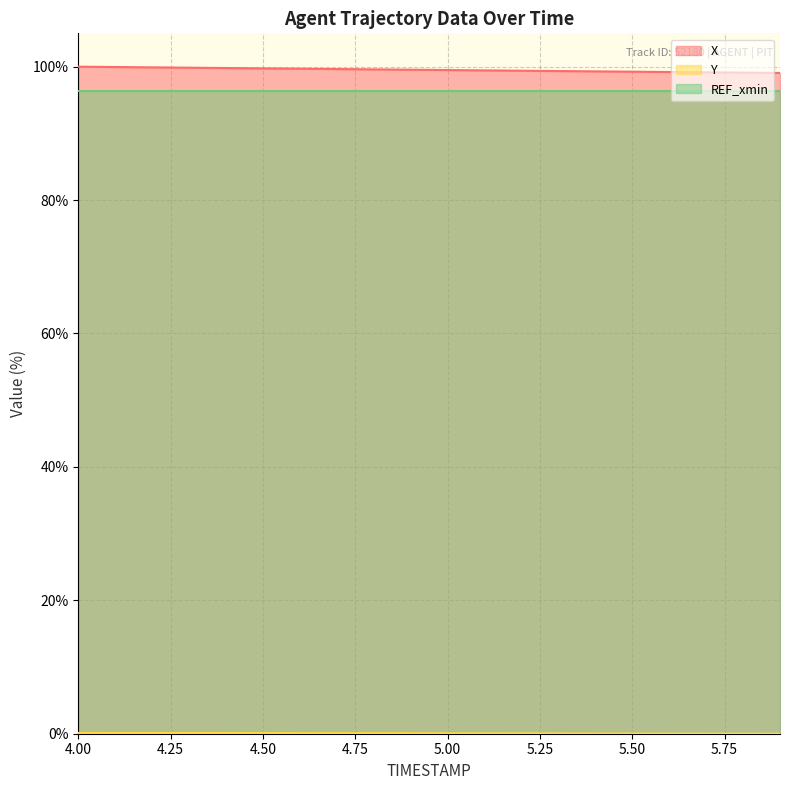

What is the label of the 1st point from the right?

5.9